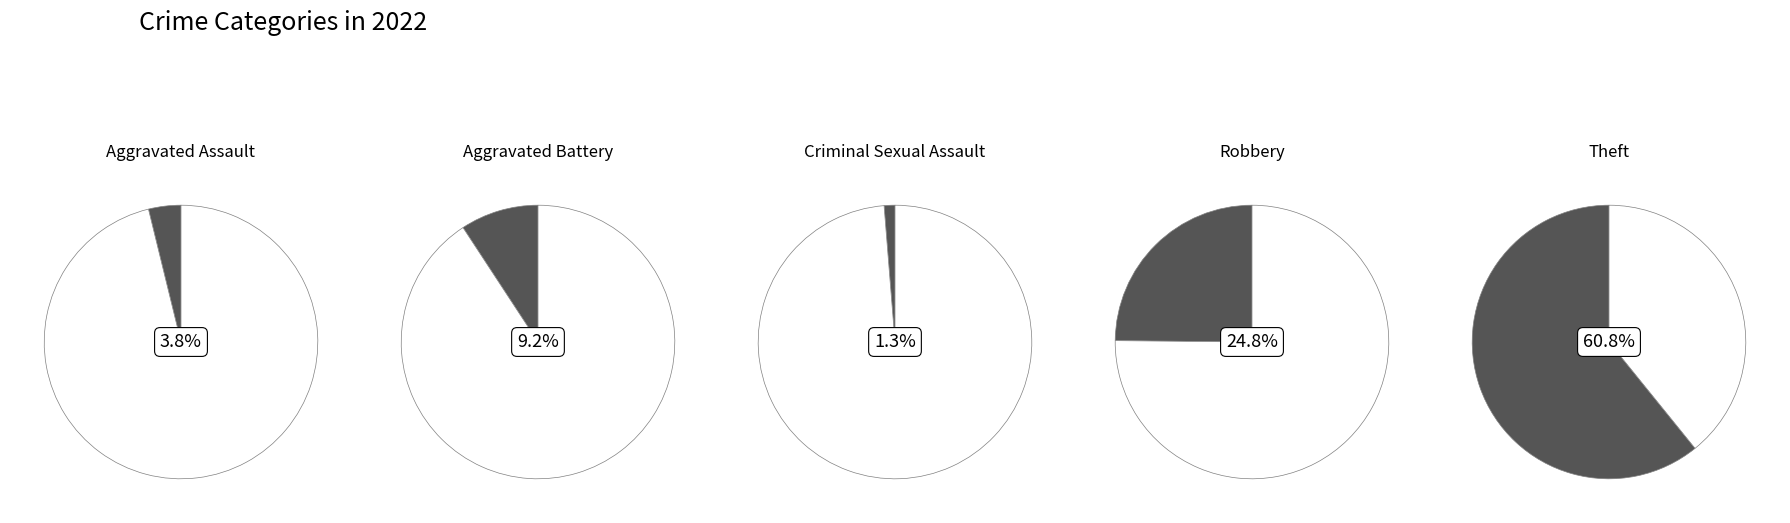

How many slices are in this pie chart?

5